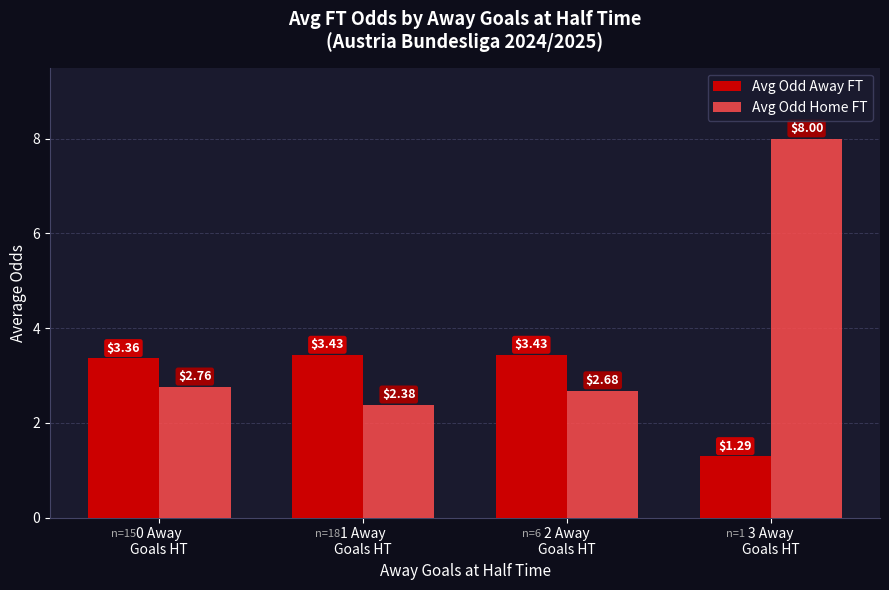

What is the maximum value for Avg Odd Home FT?

8.0